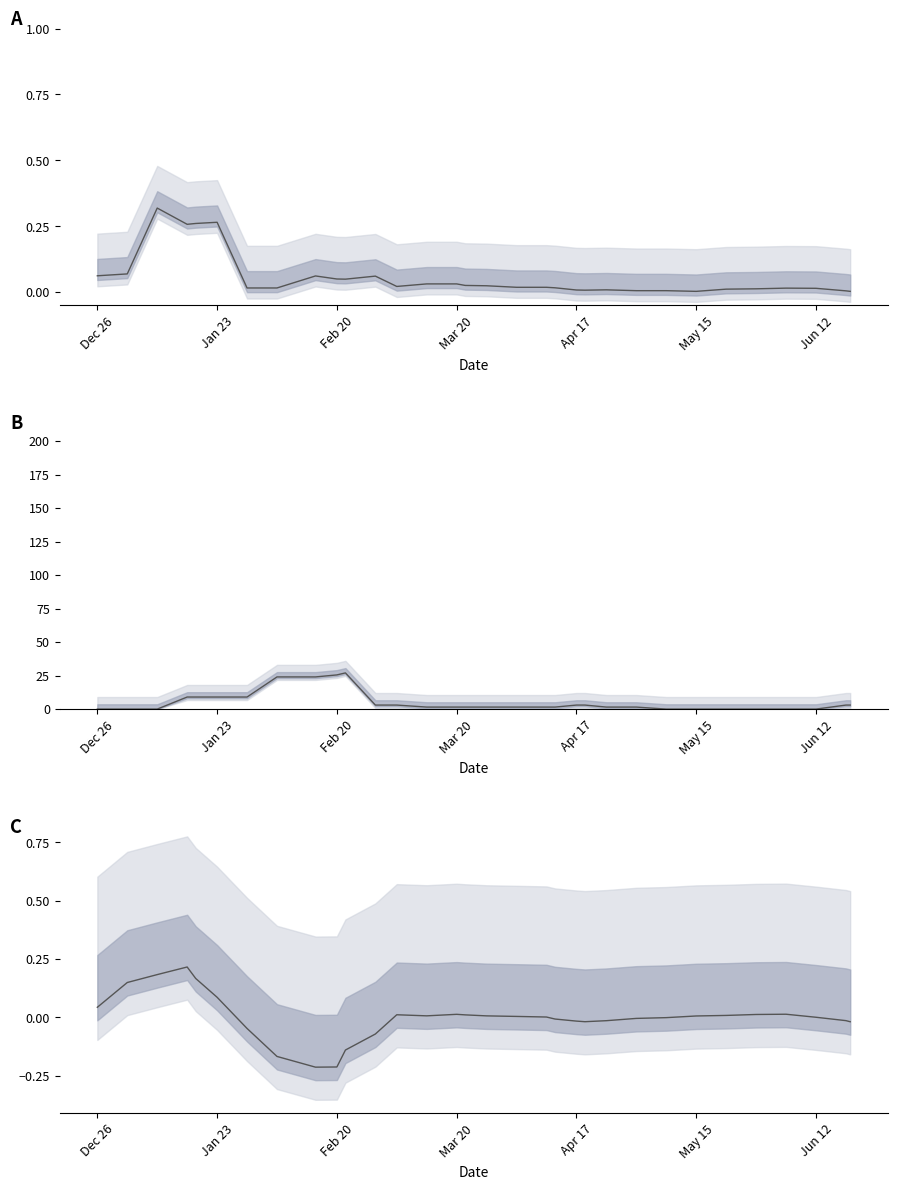

The value of y at 15 is 0.0. True or false?

False